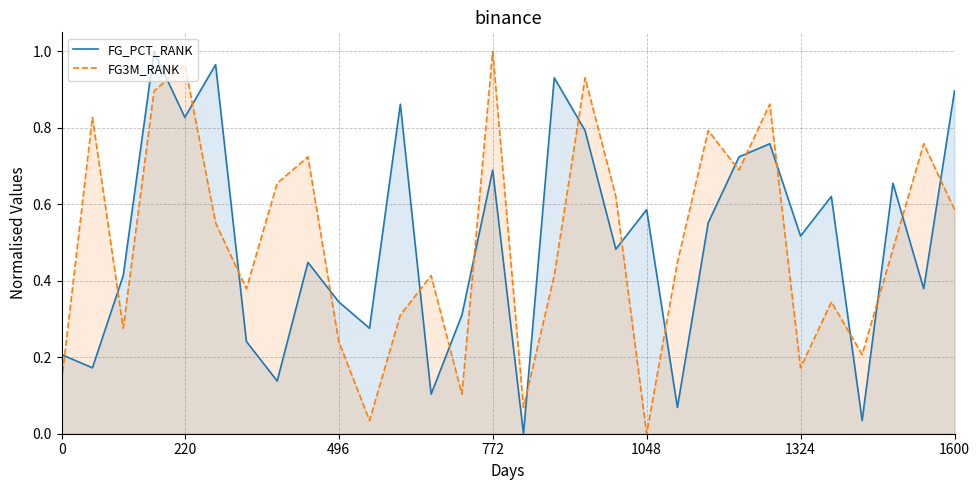

What are all the series names shown in the legend?

FG_PCT_RANK, FG3M_RANK